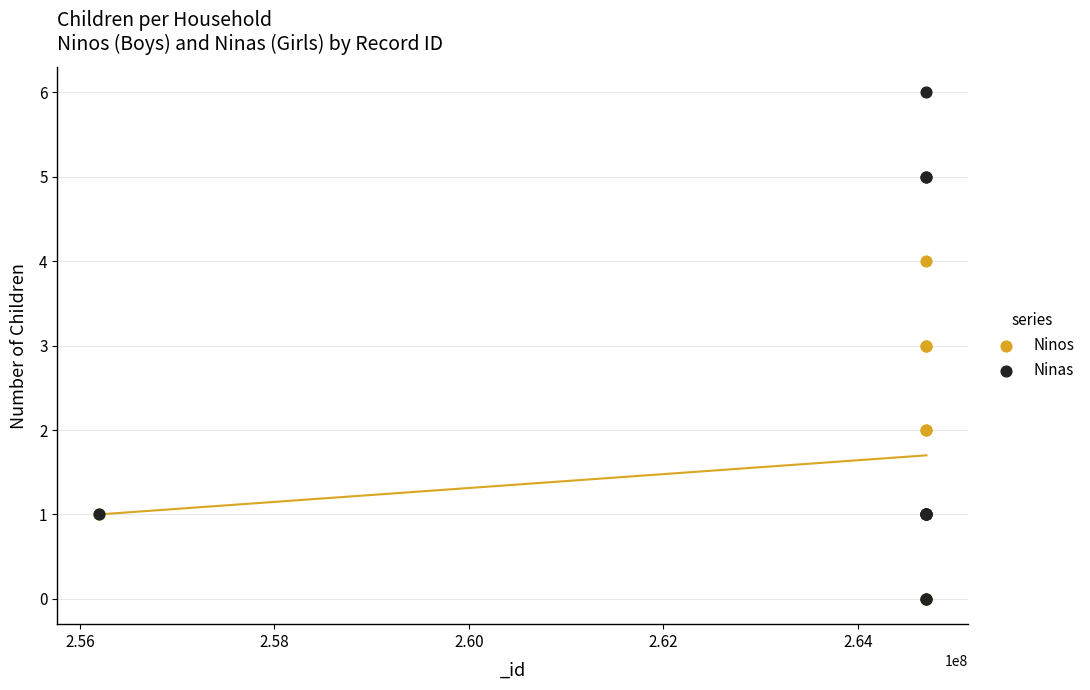

What are all the series names shown in the legend?

Ninos, Ninas